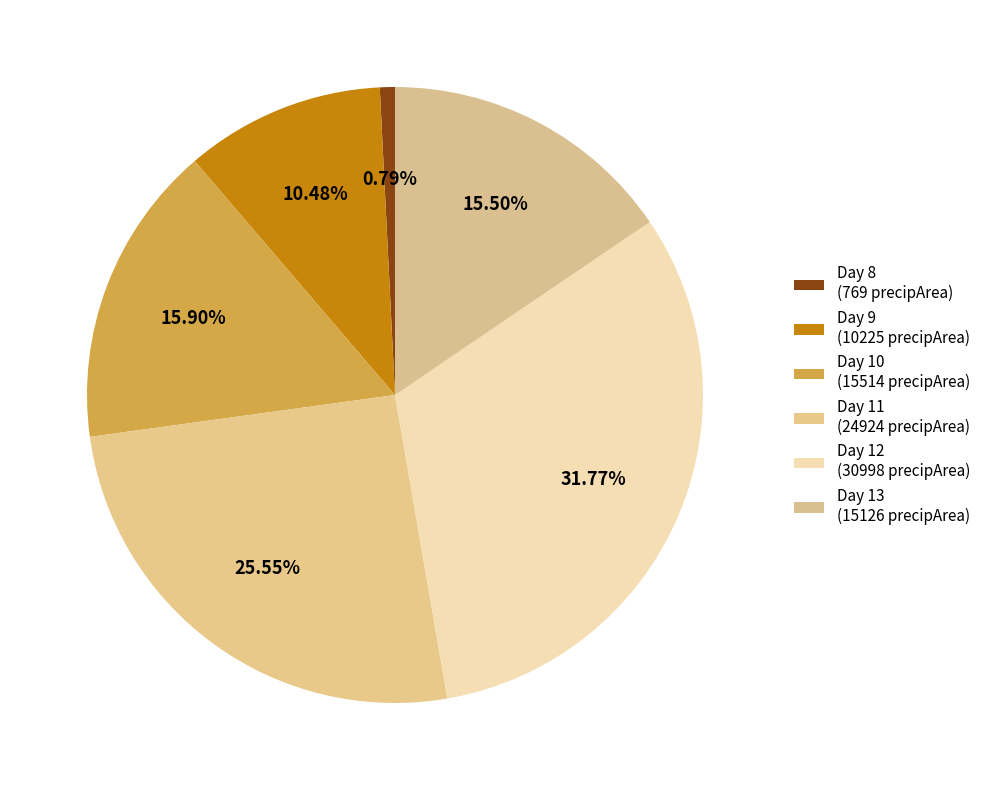

Does any single category account for the majority?

No